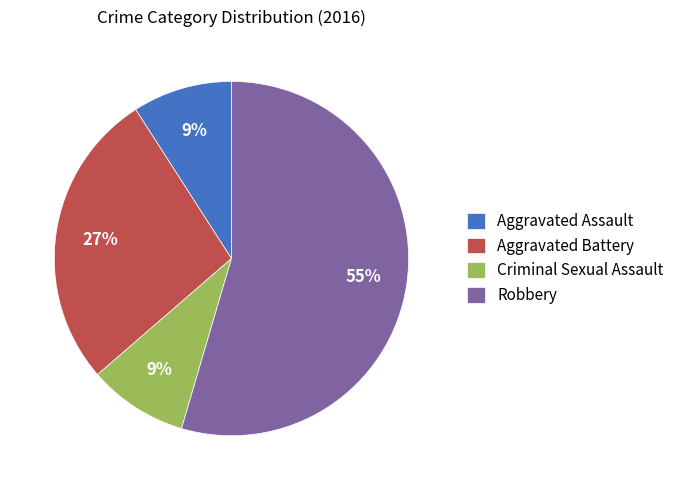

Combined, do Criminal Sexual Assault and Robbery account for over 50%?

Yes